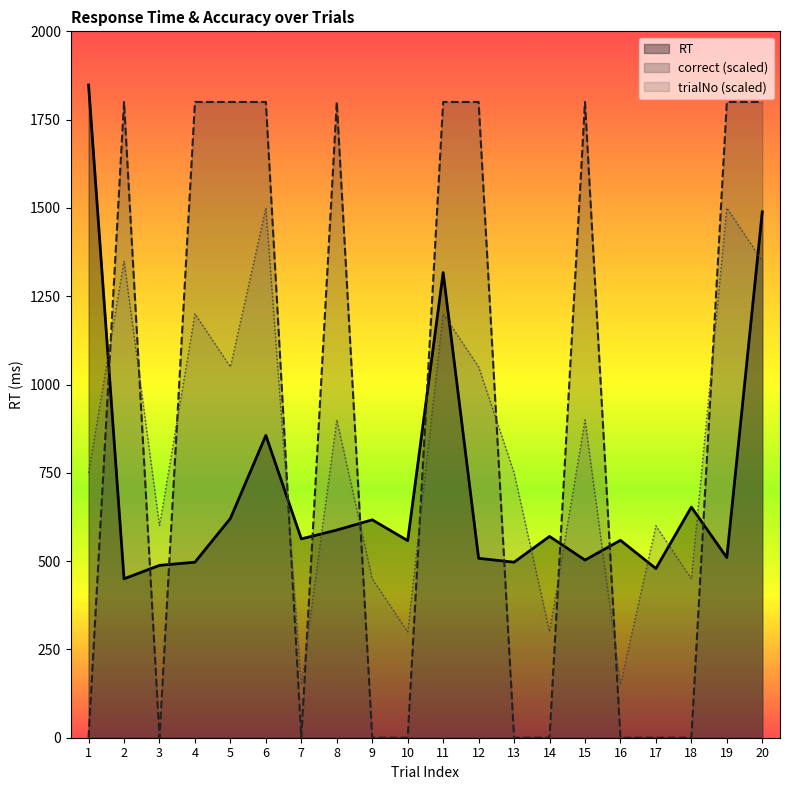

Reading left to right, extract all data points from this chart.

RT: 1=1848	2=450	3=488	4=497	5=621	6=856	7=563	8=588	9=617	10=558	11=1317	12=508	13=497	14=570	15=503	16=559	17=479	18=653	19=510	20=1489
correct: 1=0	2=1800	3=0	4=1800	5=1800	6=1800	7=0	8=1800	9=0	10=0	11=1800	12=1800	13=0	14=0	15=1800	16=0	17=0	18=0	19=1800	20=1800
trialNo: 1=750	2=1350	3=600	4=1200	5=1050	6=1500	7=150	8=900	9=450	10=300	11=1200	12=1050	13=750	14=300	15=900	16=150	17=600	18=450	19=1500	20=1350